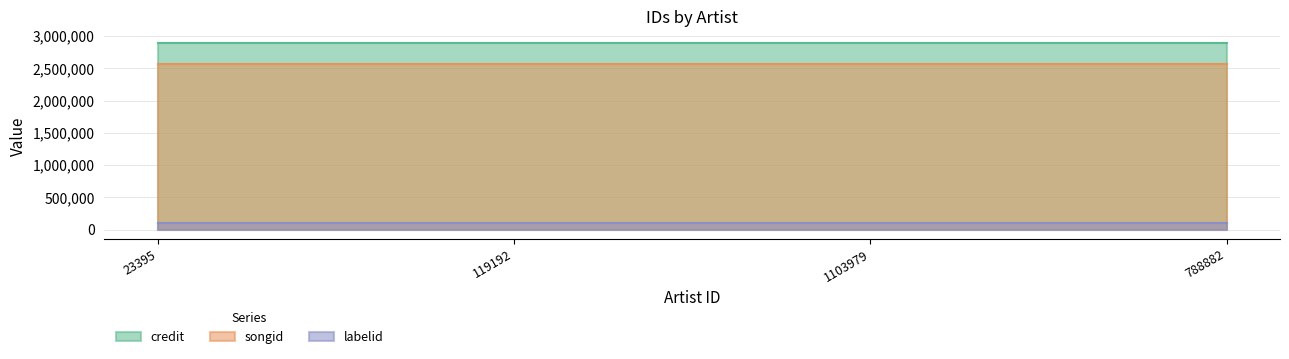

True or false: labelid and songid cross at least once.

False